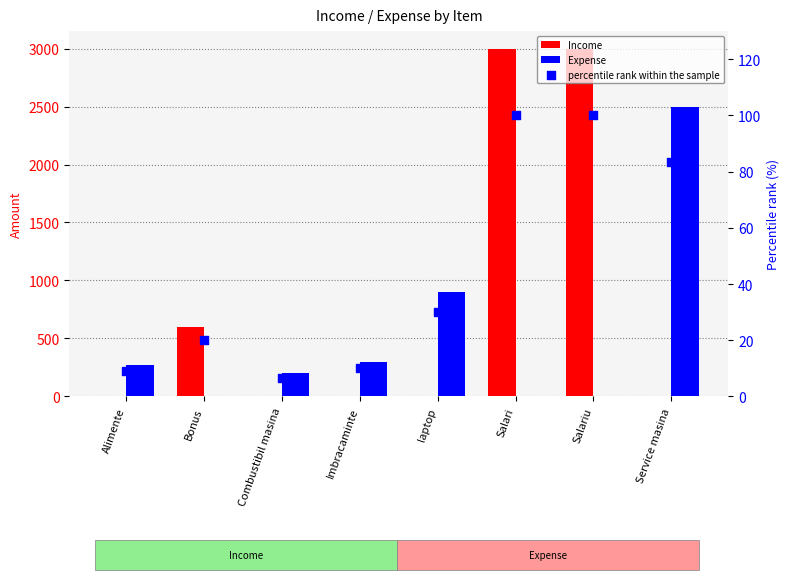

Is the value of Expense at Alimente greater than the value of Income at laptop?

Yes